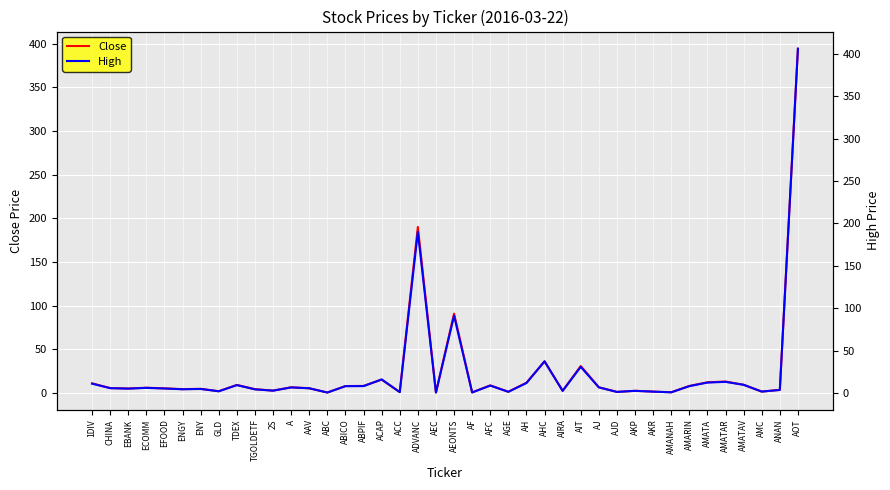

What are all the series names shown in the legend?

Close, High